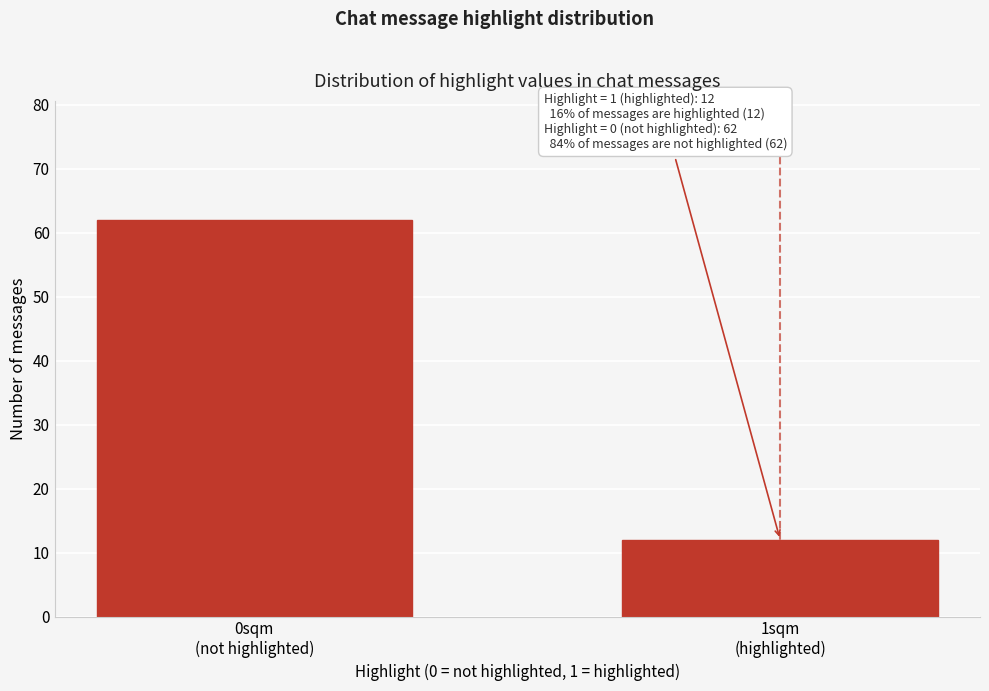

Reading right to left, extract all data points from this chart.

12	62